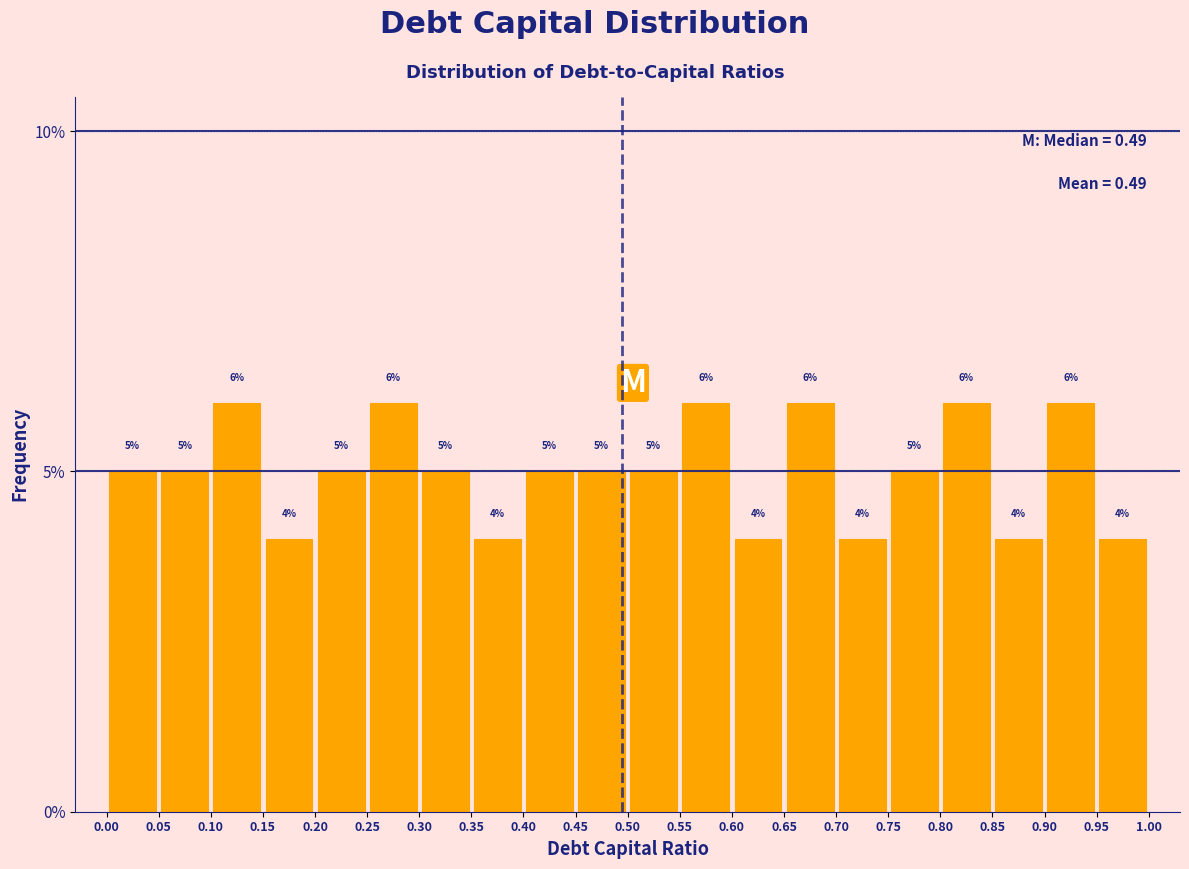

What is the height of the bar covering 0.05 to 0.10 on the x-axis?

5